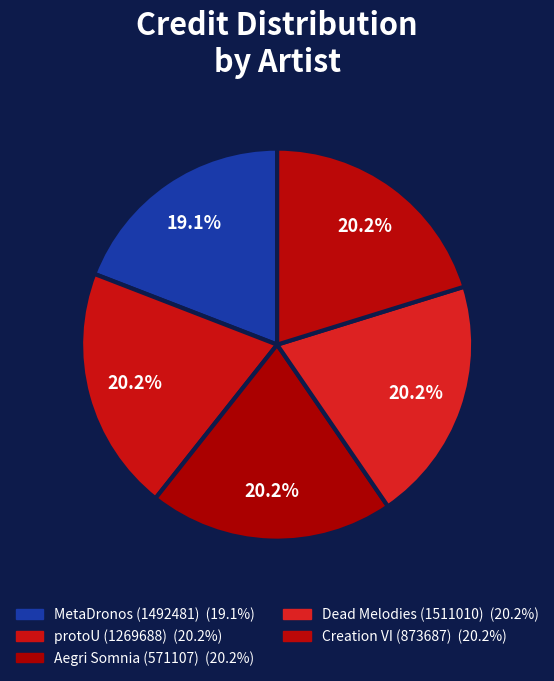

Is it true that Creation VI (873687) is 7% of the pie?

False